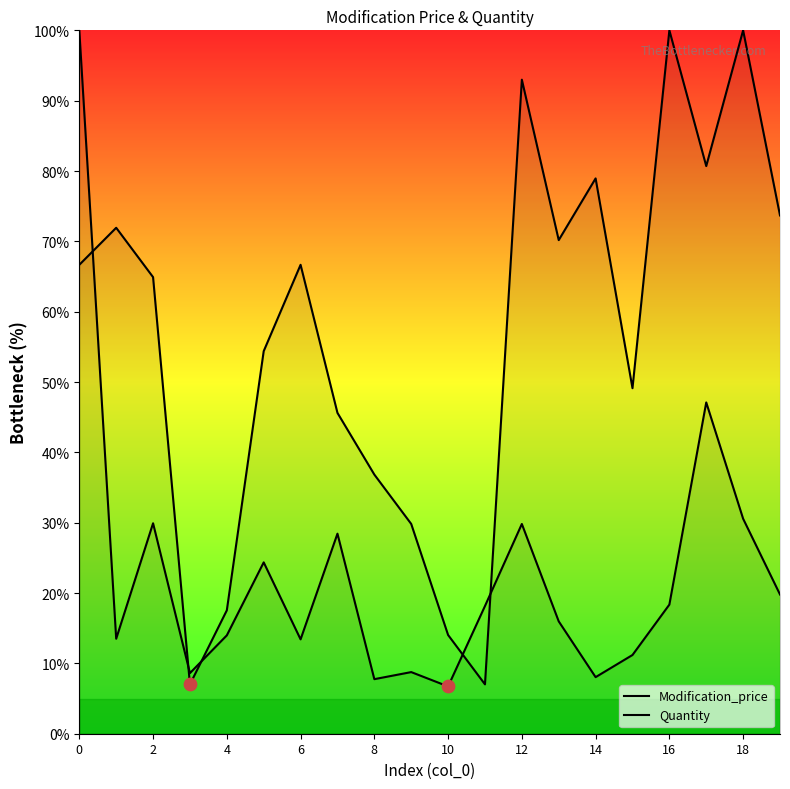

At how many categories does at least one series exceed 94?

3